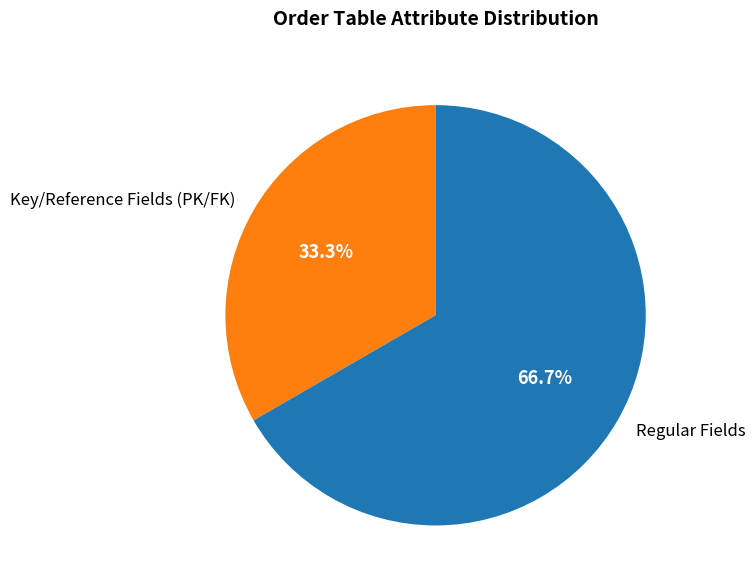

Which slice is the largest?

Regular Fields